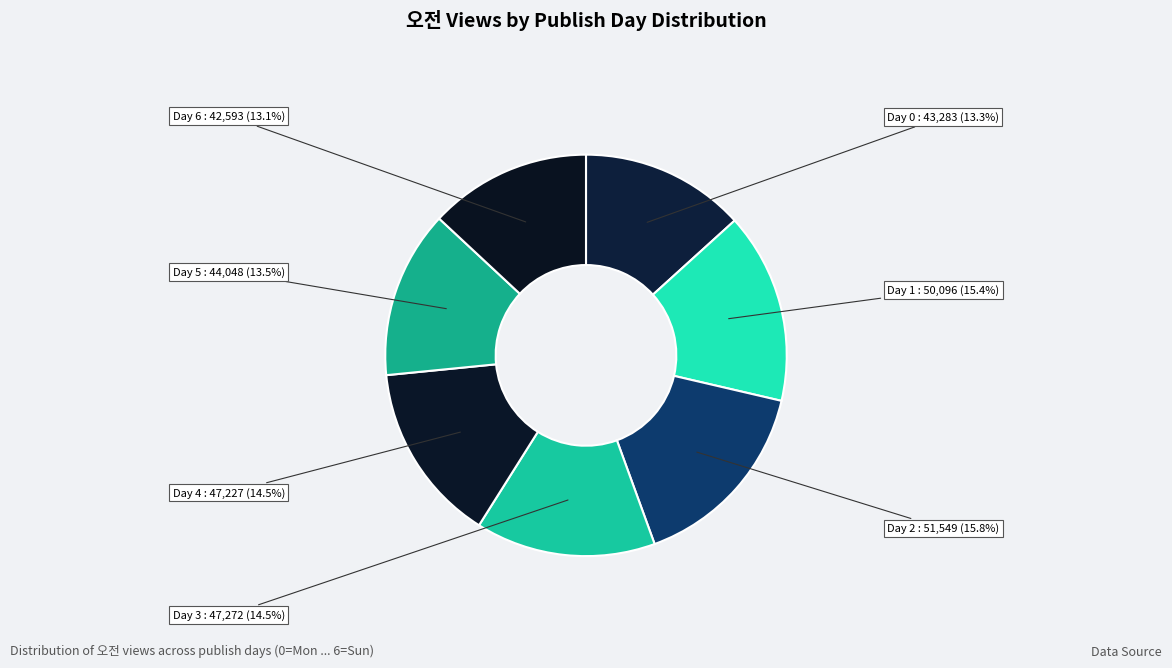

To the nearest percent, what is the difference between the largest and smallest slice percentages?

3%